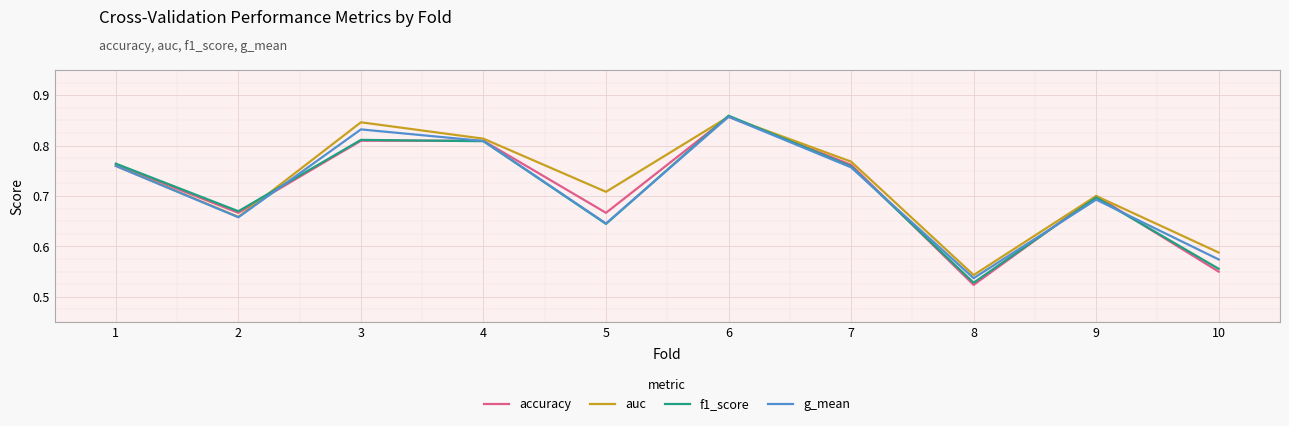

Count the g_mean values in the range 0 to 1.

10